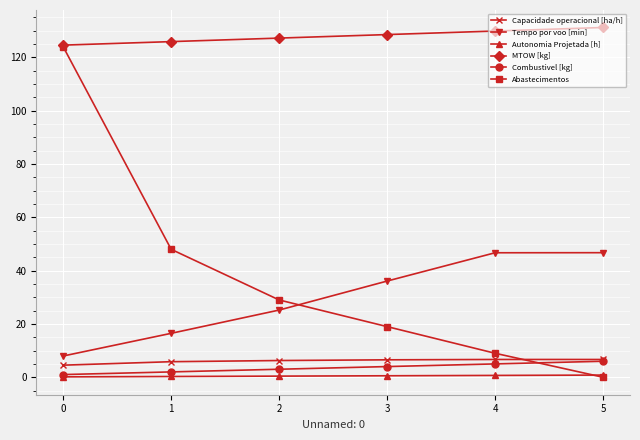

Is the value of Combustivel [kg] at 3 greater than the value of Abastecimentos at 2?

No